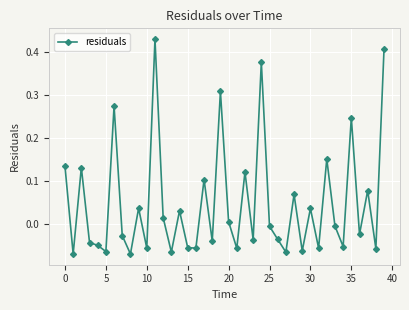

What is the difference between the maximum and minimum values?

0.5